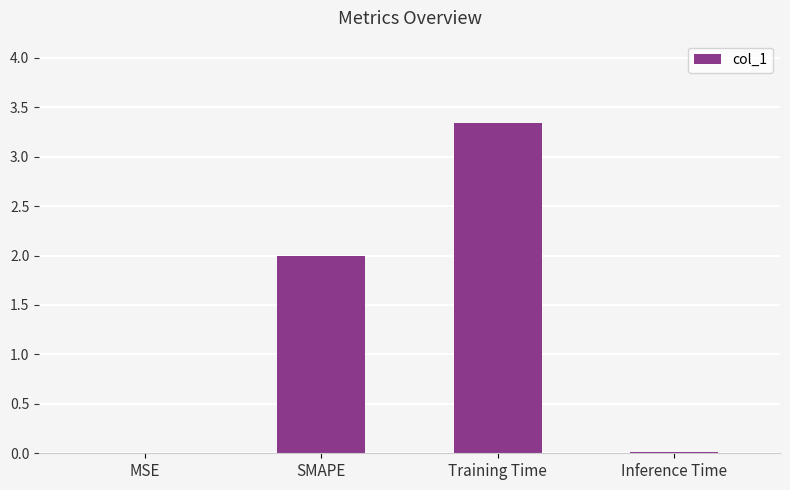

The value at SMAPE is 2.0. True or false?

True